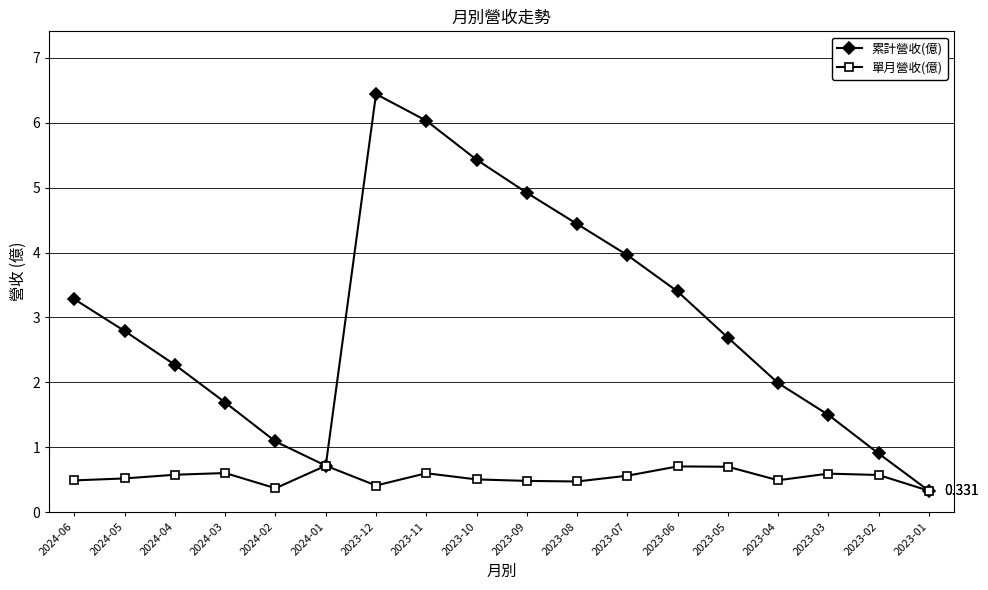

Where does the 累計營收(億) series first go above 2?

2024-06